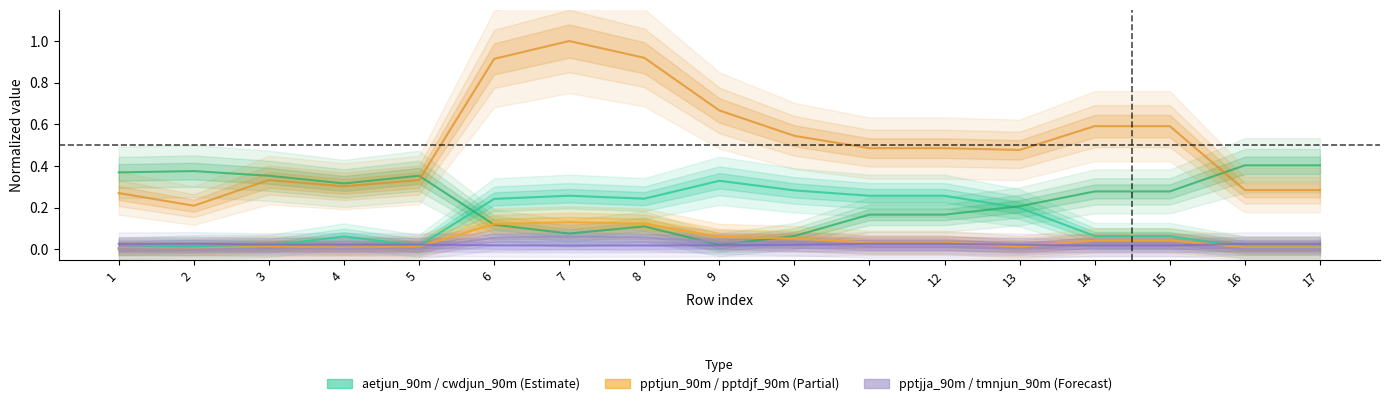

At which category does the chart reach its minimum across all series?

2